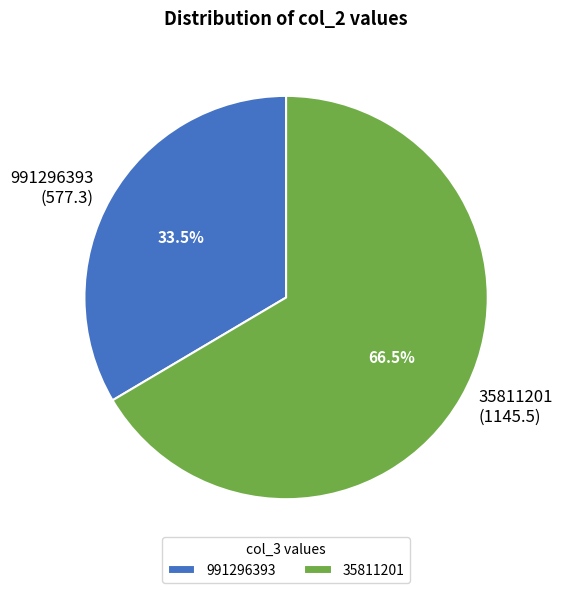

Which has a higher value, 991296393 or 35811201?

35811201